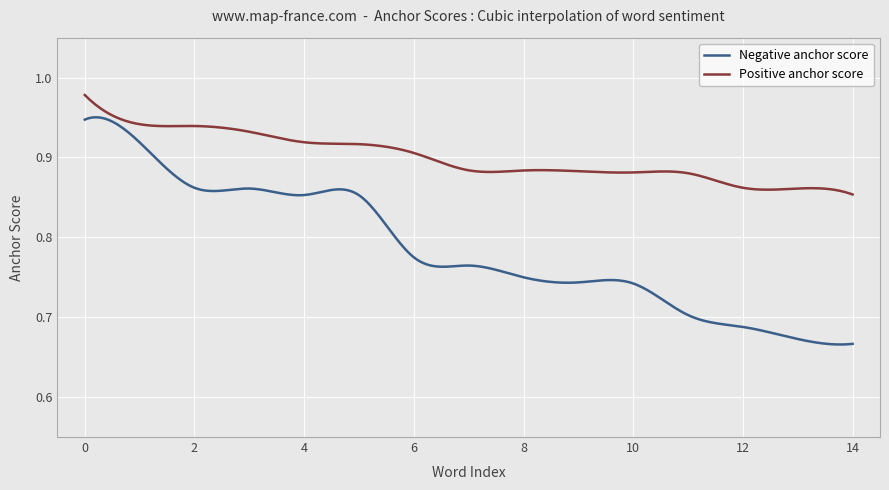

Which series has the largest range (max minus min)?

Negative anchor score